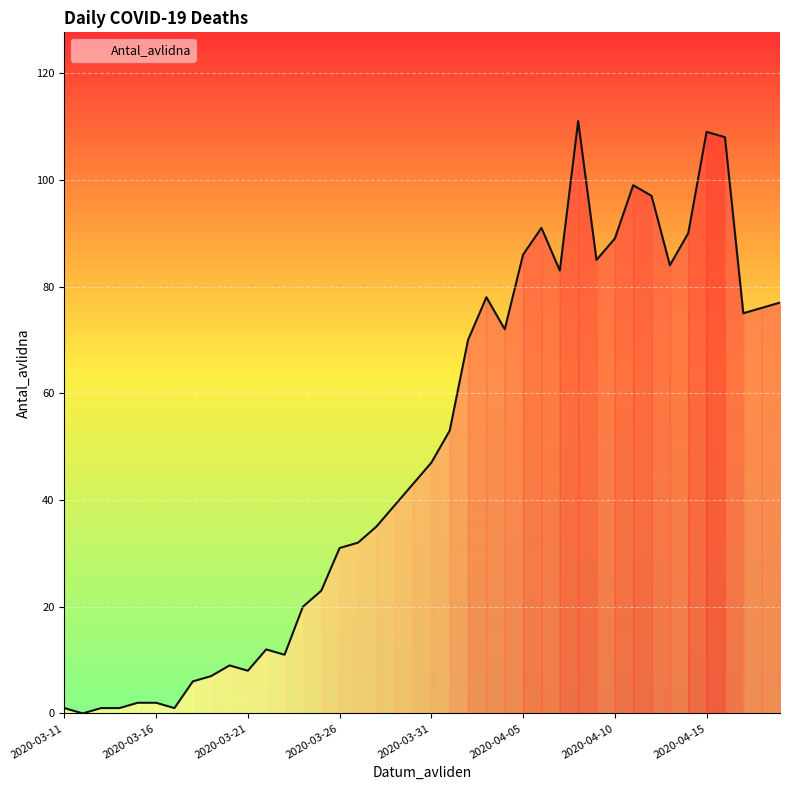

What is the greatest value displayed?

111